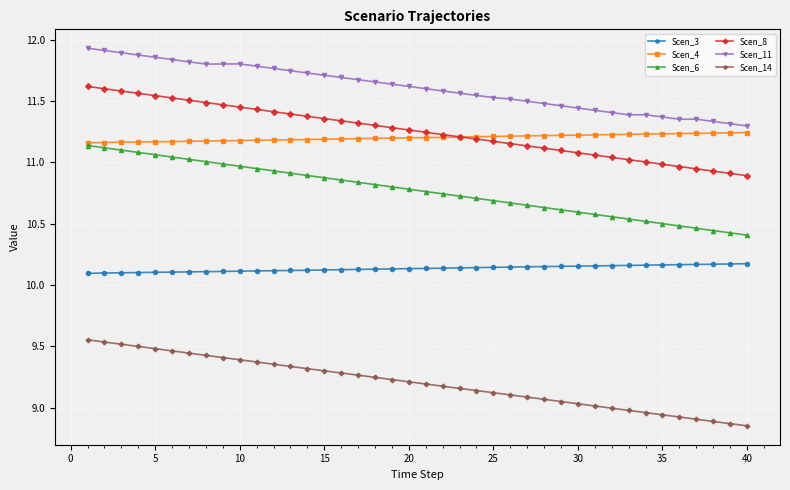

Which series has the widest spread of values?

Scen_6